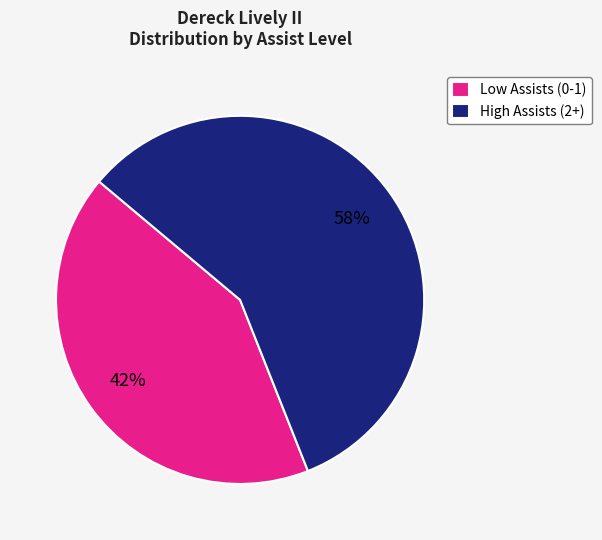

Rank the categories by value from highest to lowest.

High Assists (2+), Low Assists (0-1)